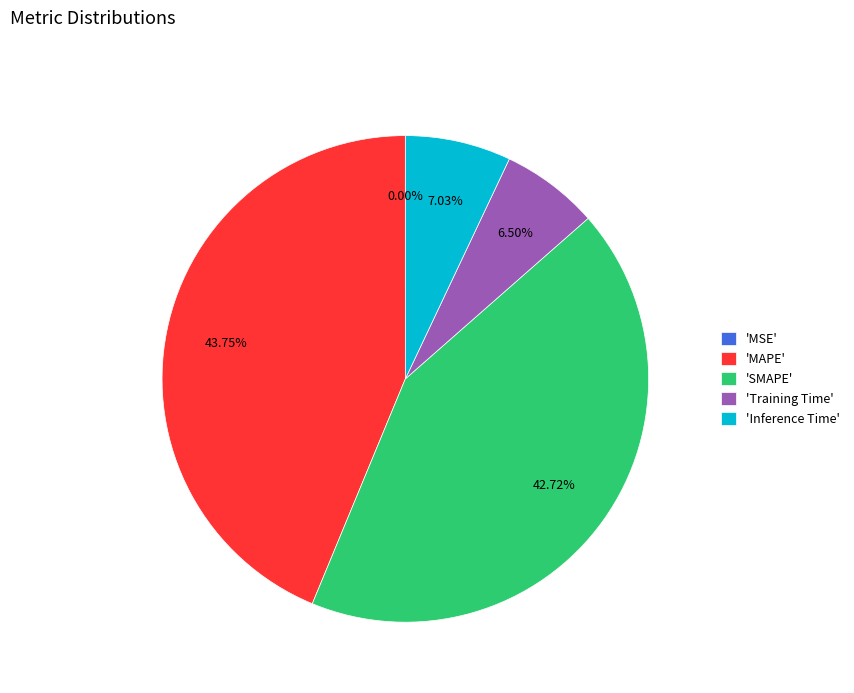

Which category has the biggest portion of the pie?

'MAPE'